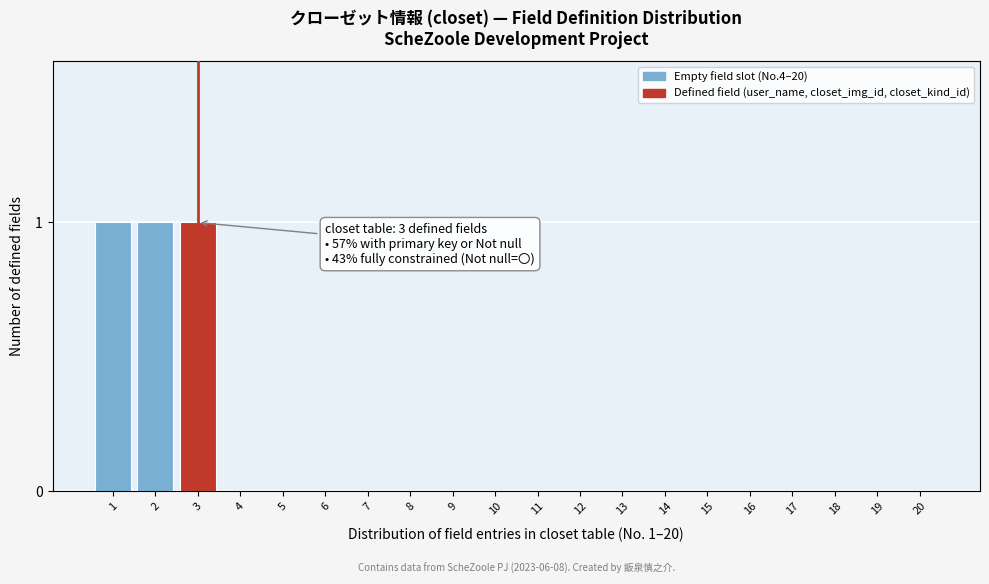

Reading right to left, transcribe all the data shown in this chart.

20=0	19=0	18=0	17=0	16=0	15=0	14=0	13=0	12=0	11=0	10=0	9=0	8=0	7=0	6=0	5=0	4=0	3=1	2=1	1=1